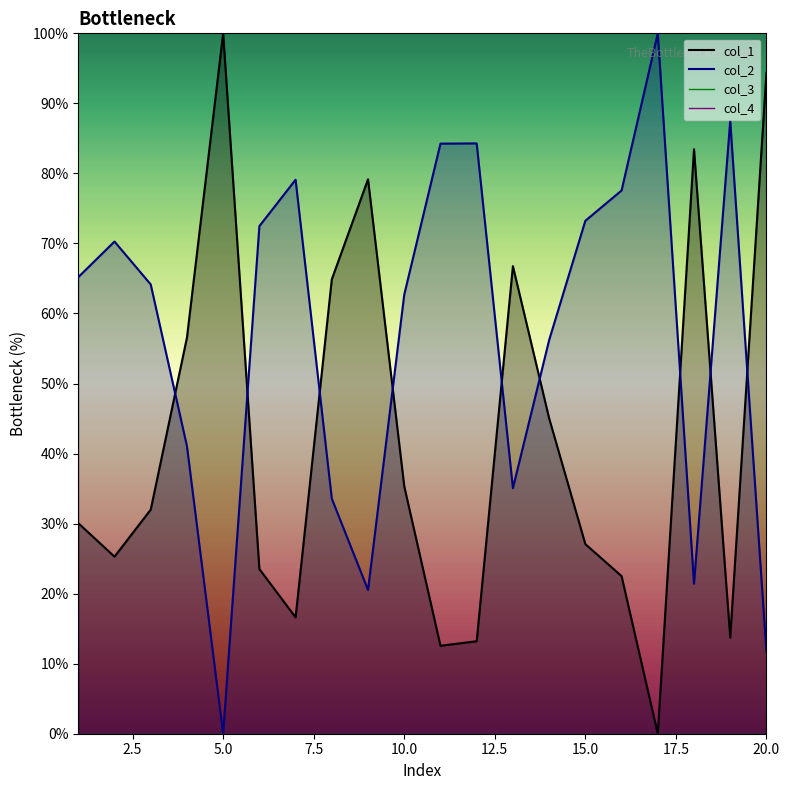

Read the col_1 value at 13.

66.8